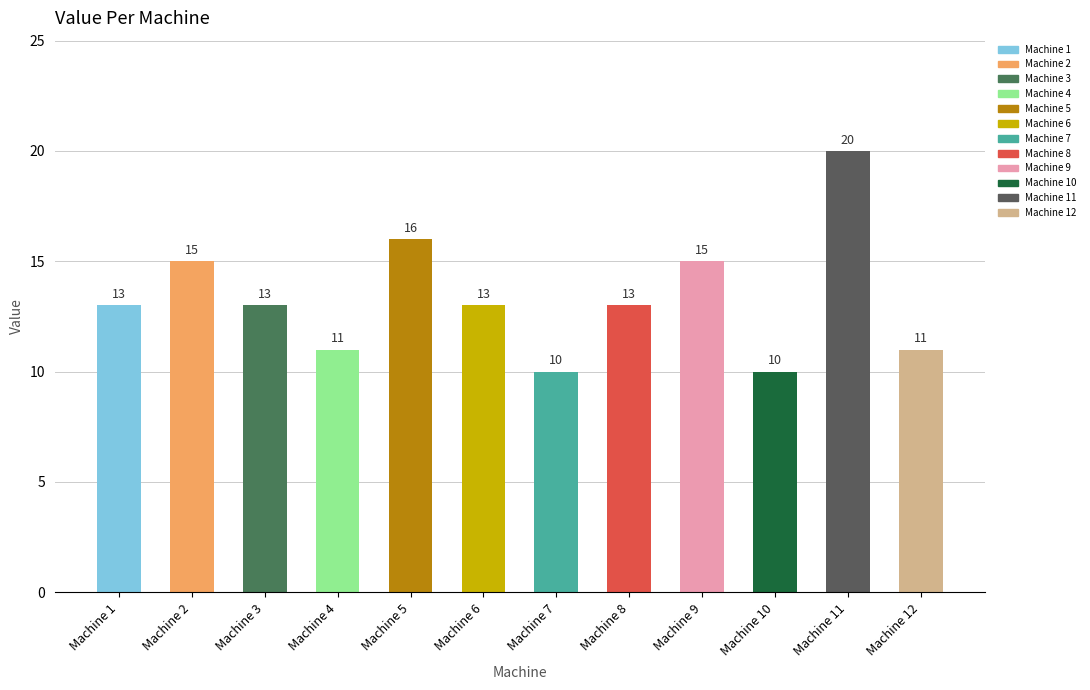

What is the approximate value at Machine 12, to the nearest 5?

10